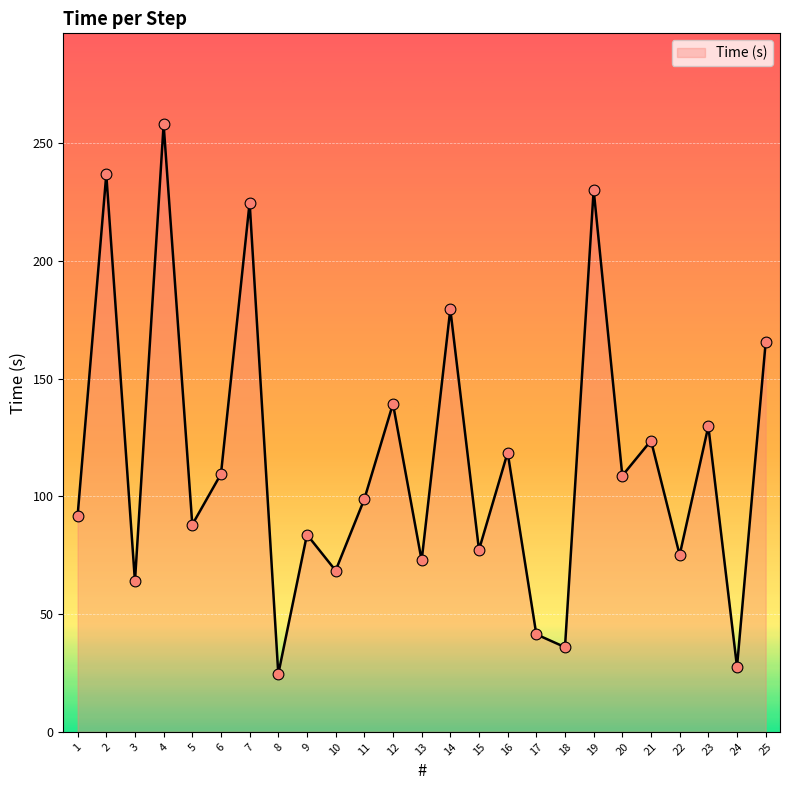

What is the ratio of the value at 22 to the value at 16?

0.6